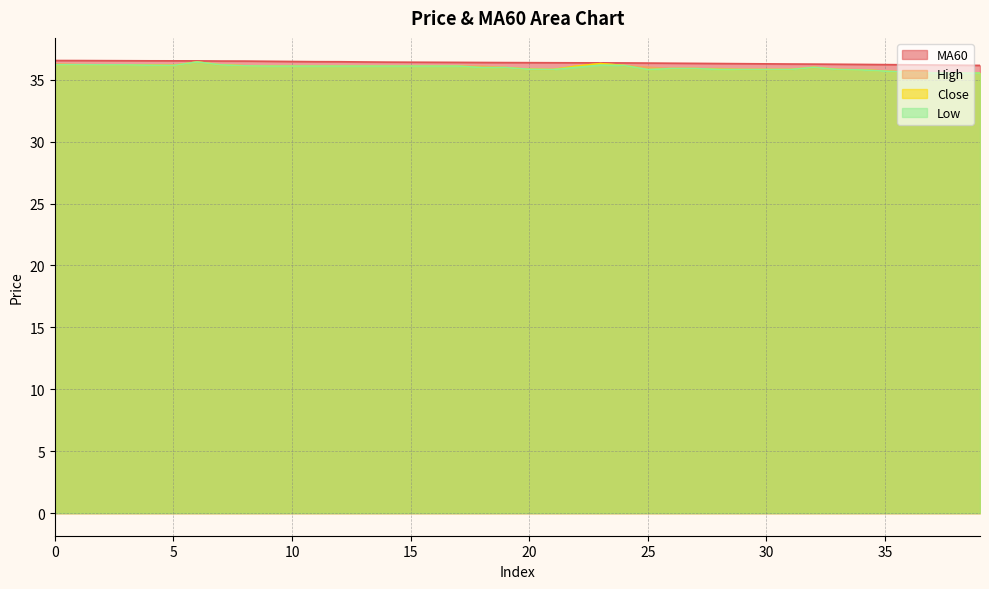

Which label corresponds to the smallest value in the chart?

38